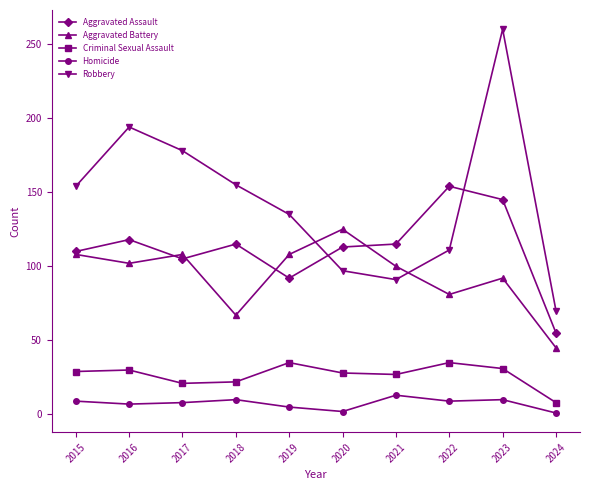

What is the approximate value of Homicide at 2017?

8